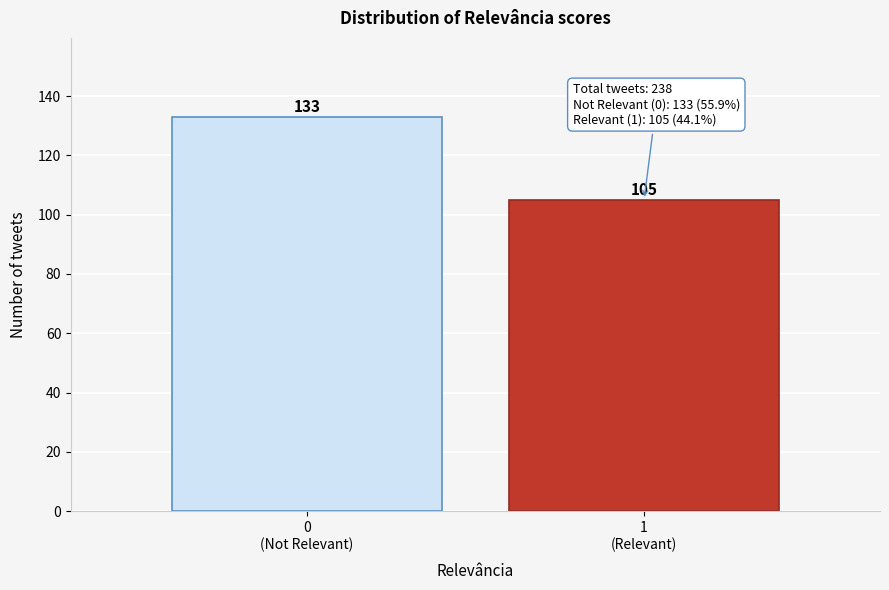

Reading right to left, list all the values displayed in this chart.

105	133